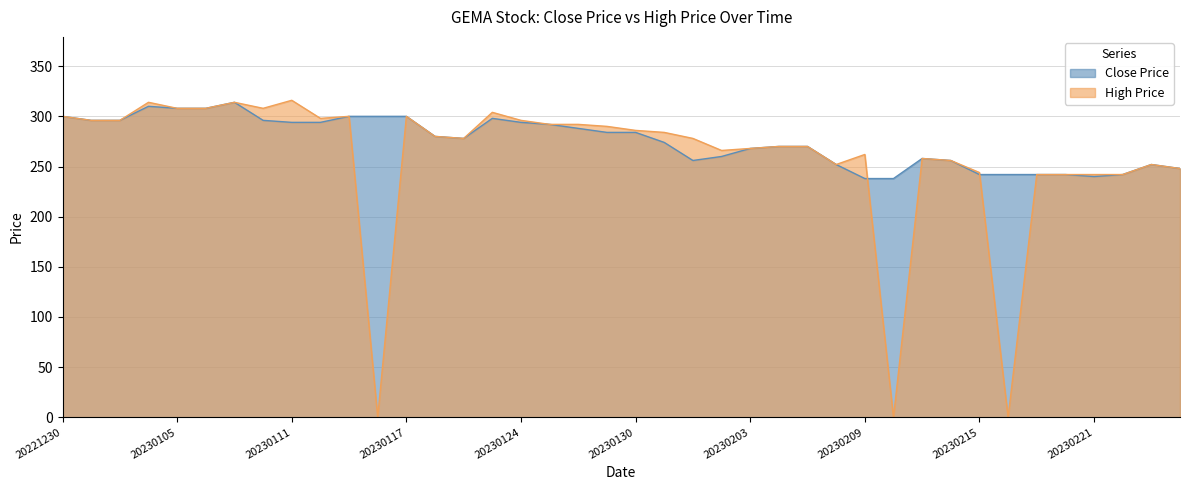

Which series has the largest total across all categories?

Close Price